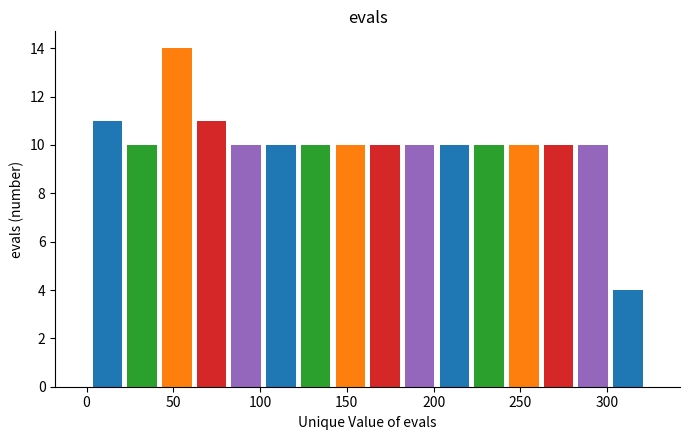

Reading left to right, transcribe this chart: for each bar, give the range it covers on the x-axis and its height. Neither the bar edges nor the heights are printed on the chart, so give them approximately, as read against the axes.

2 to 22: 11
22 to 42: 10
42 to 62: 14
62 to 82: 11
82 to 102: 10
102 to 122: 10
122 to 142: 10
142 to 162: 10
162 to 182: 10
182 to 202: 10
202 to 222: 10
222 to 242: 10
242 to 262: 10
262 to 282: 10
282 to 302: 10
302 to 322: 4